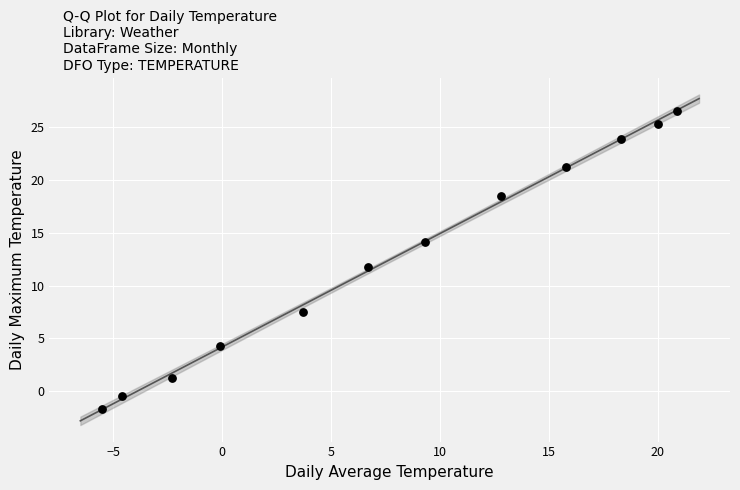

What is the range of X values (max minus min)?

26.4